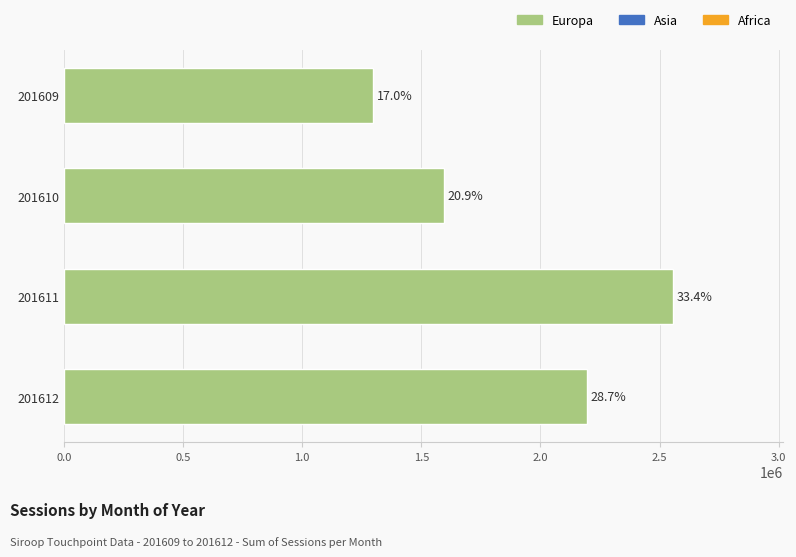

What is the difference between the second highest and second lowest values?

599884